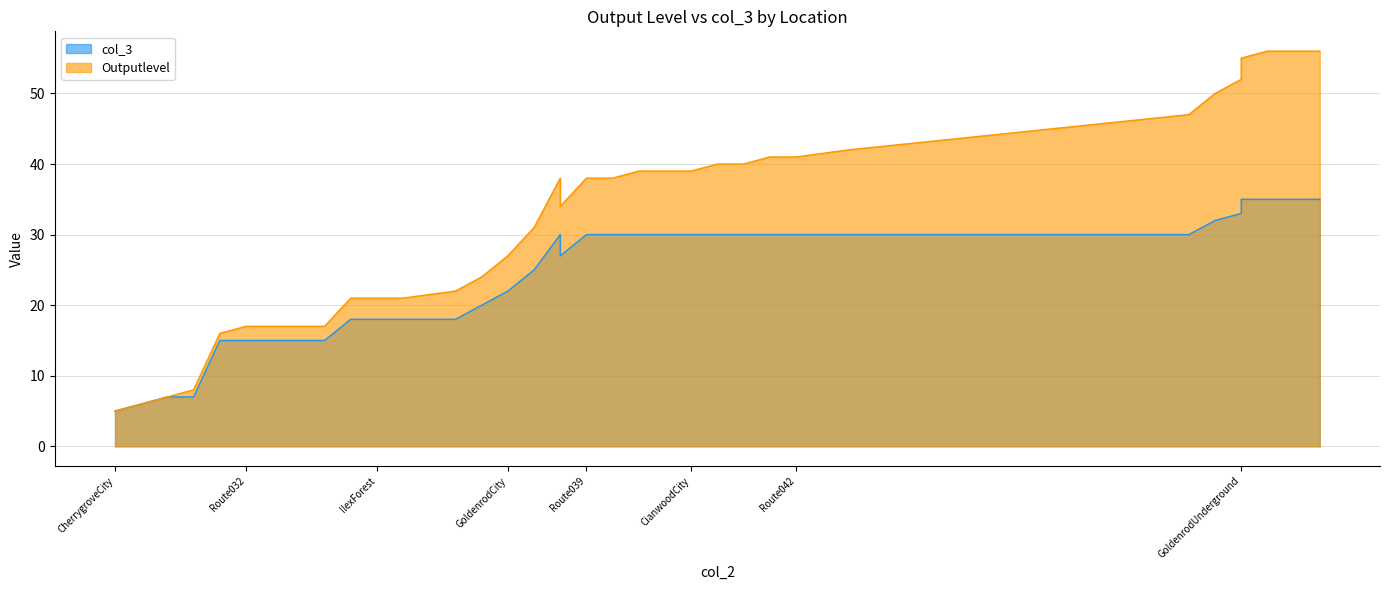

At UnionCave, list the series in order from largest to smallest.

Outputlevel, col_3